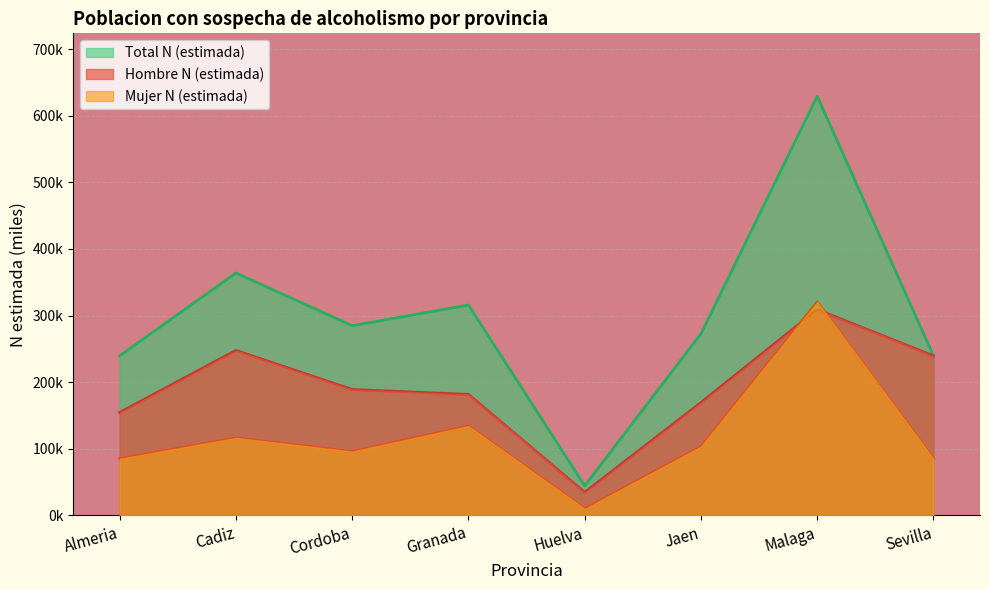

List the series in order of their overall mean, highest first.

Total N (estimada), Hombre N (estimada), Mujer N (estimada)